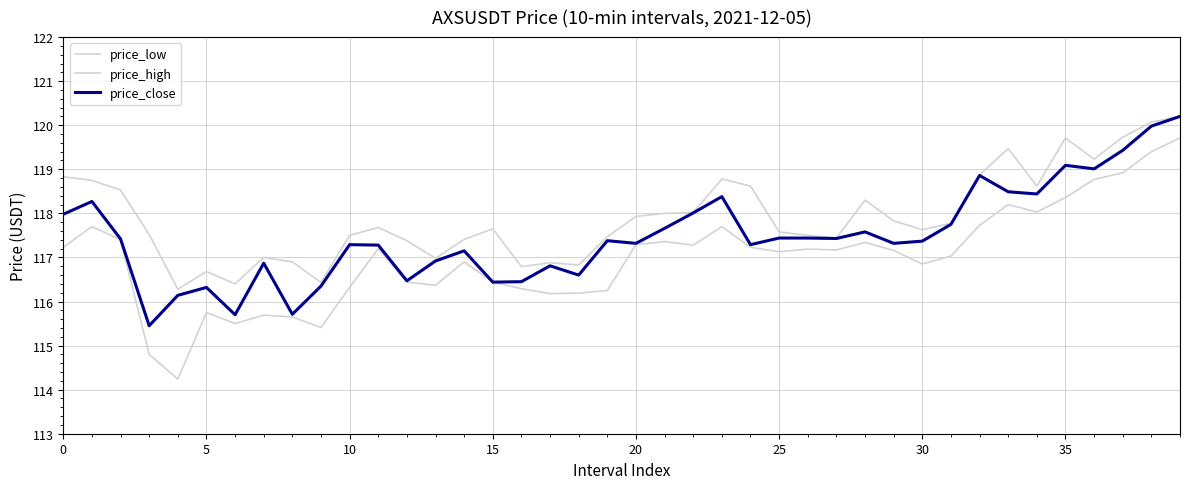

What is the label of the 28th point from the right?

12